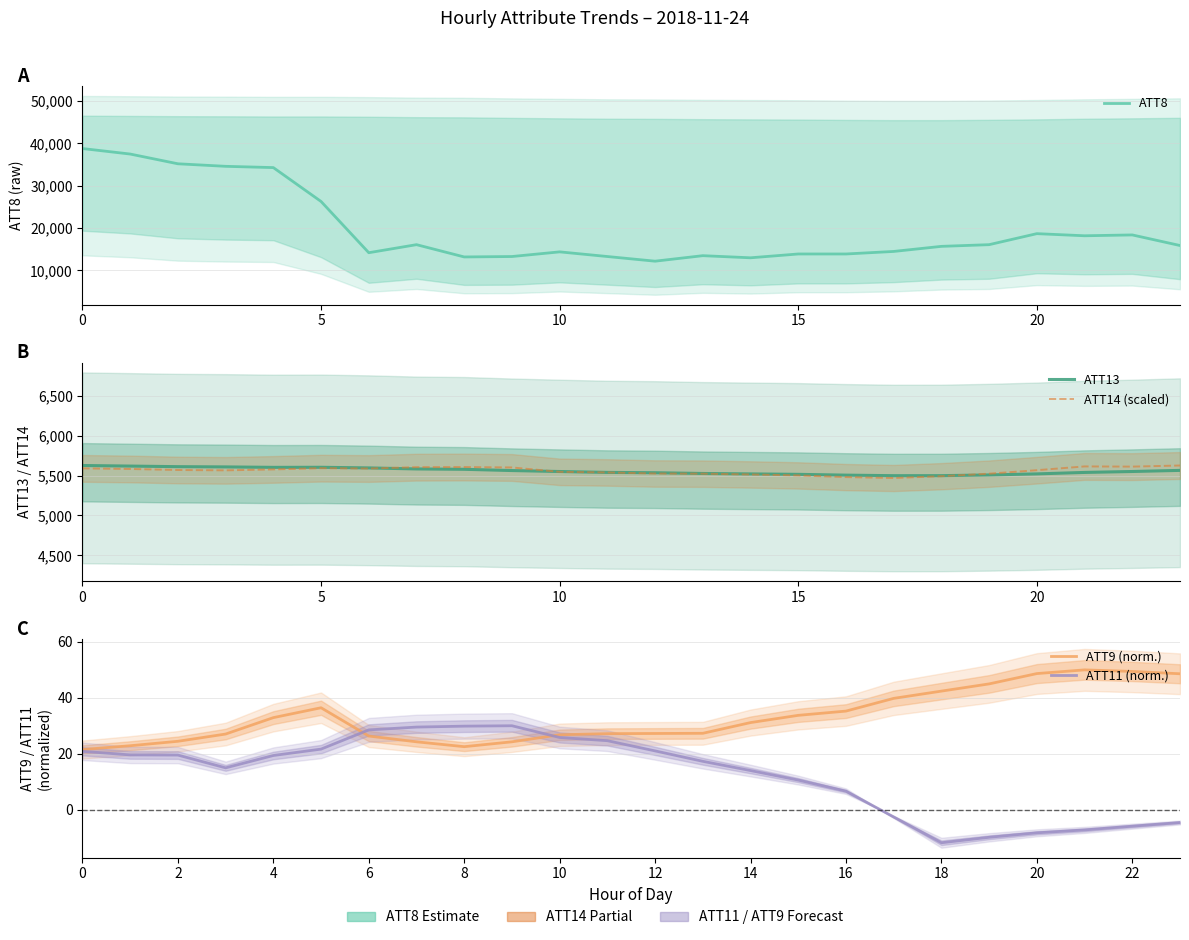

Where is ATT14 (scaled) nearest to the value 5548?

10